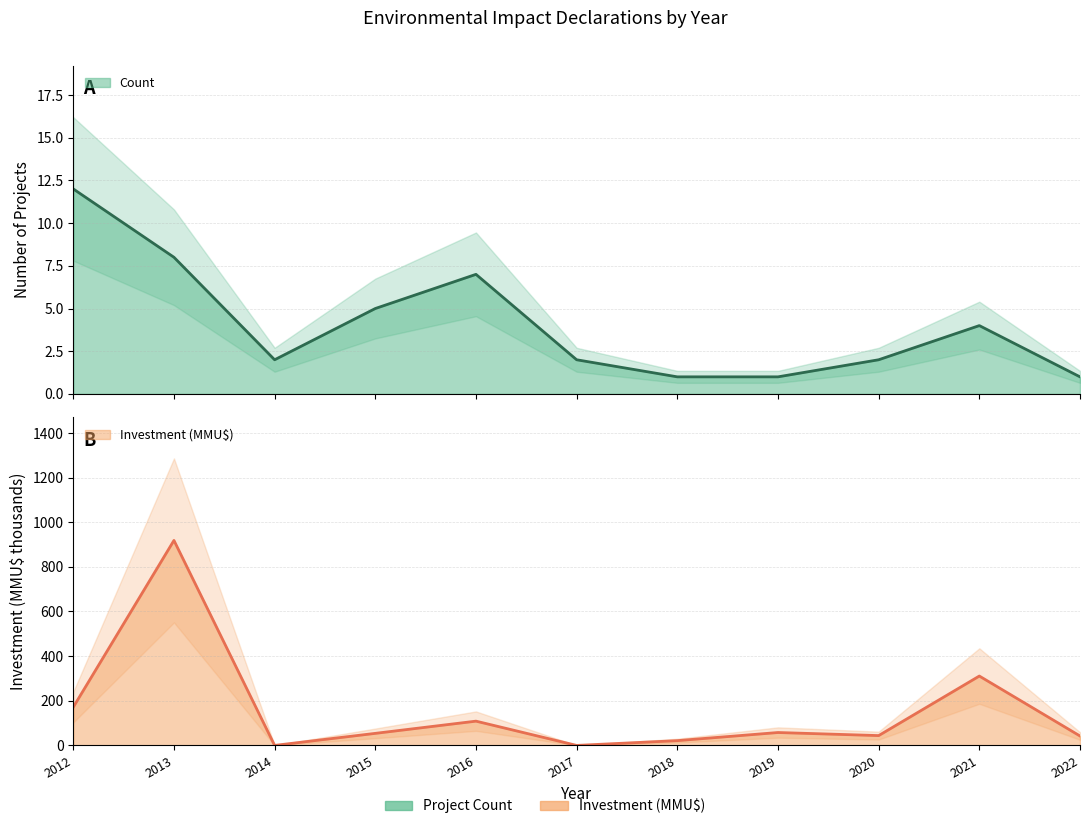

Reading left to right, extract all data points from this chart.

Count: 12.0	8.0	2.0	5.0	7.0	2.0	1.0	1.0	2.0	4.0	1.0
Investment_MMU$: 171.5	918.5	0.0	54.0	108.7	0.0	21.4	57.8	44.0	310.8	42.2